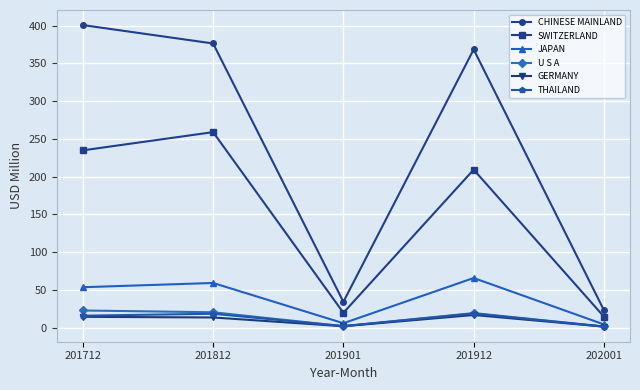

What is the difference between the U S A values at 201812 and 202001?

18.7